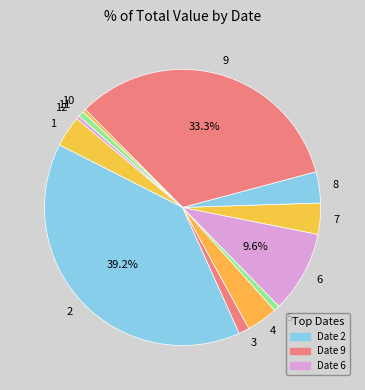

How many slices are in this pie chart?

12